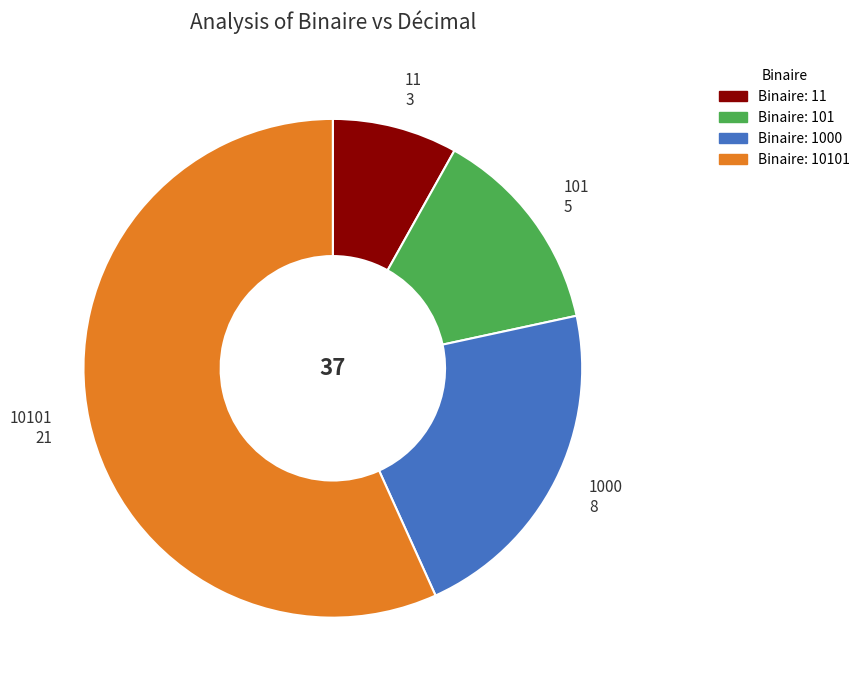

How many slices are in this pie chart?

4